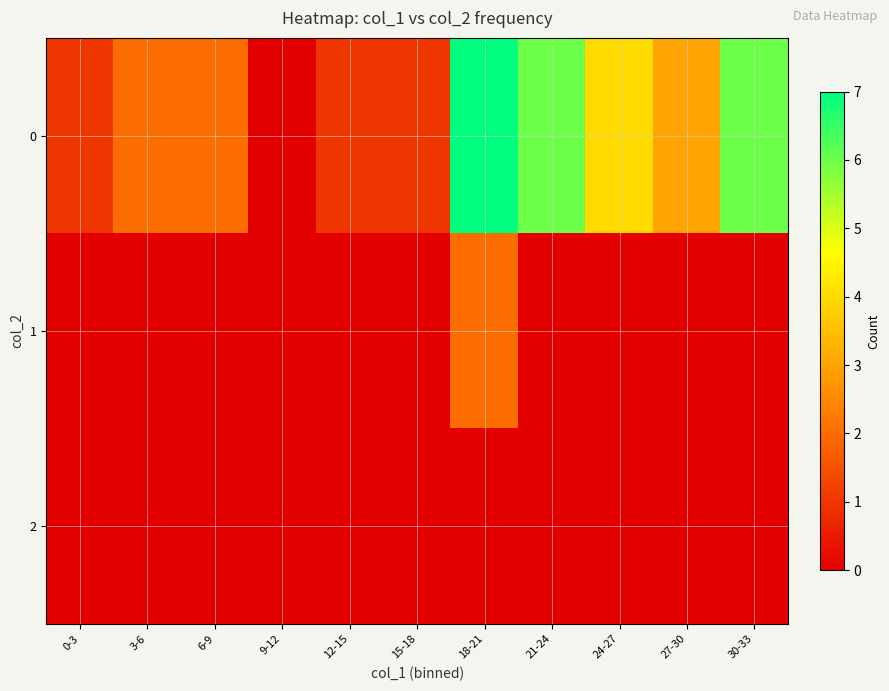

At which category is the sum across all series the highest?

18-21